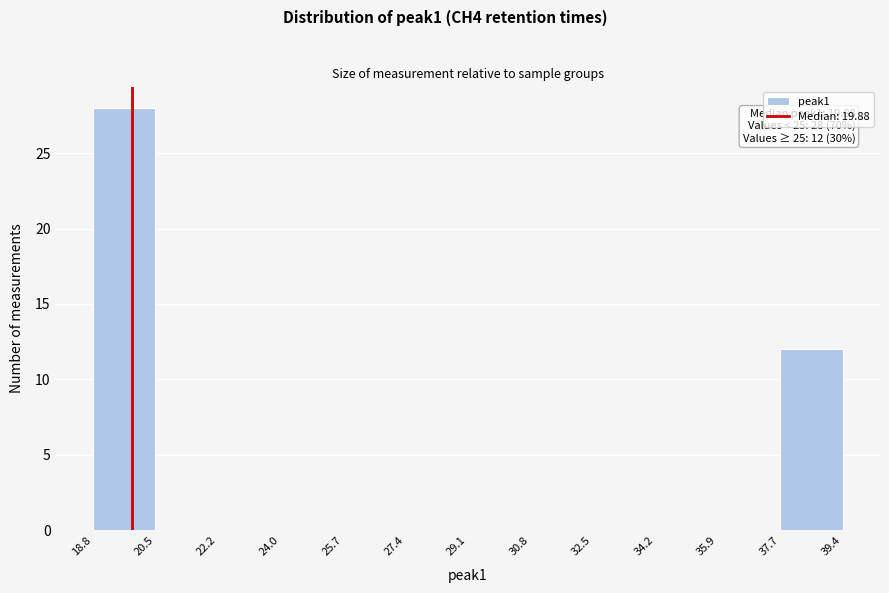

Which range on the x-axis has the tallest bar?

18.8 to 20.5